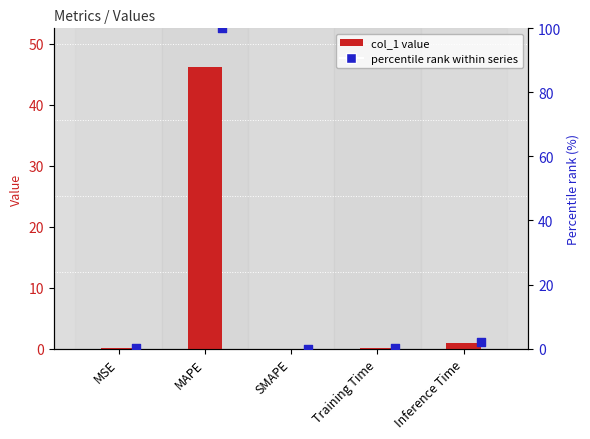

Which series reaches the minimum Y coordinate?

col_1 (primary)